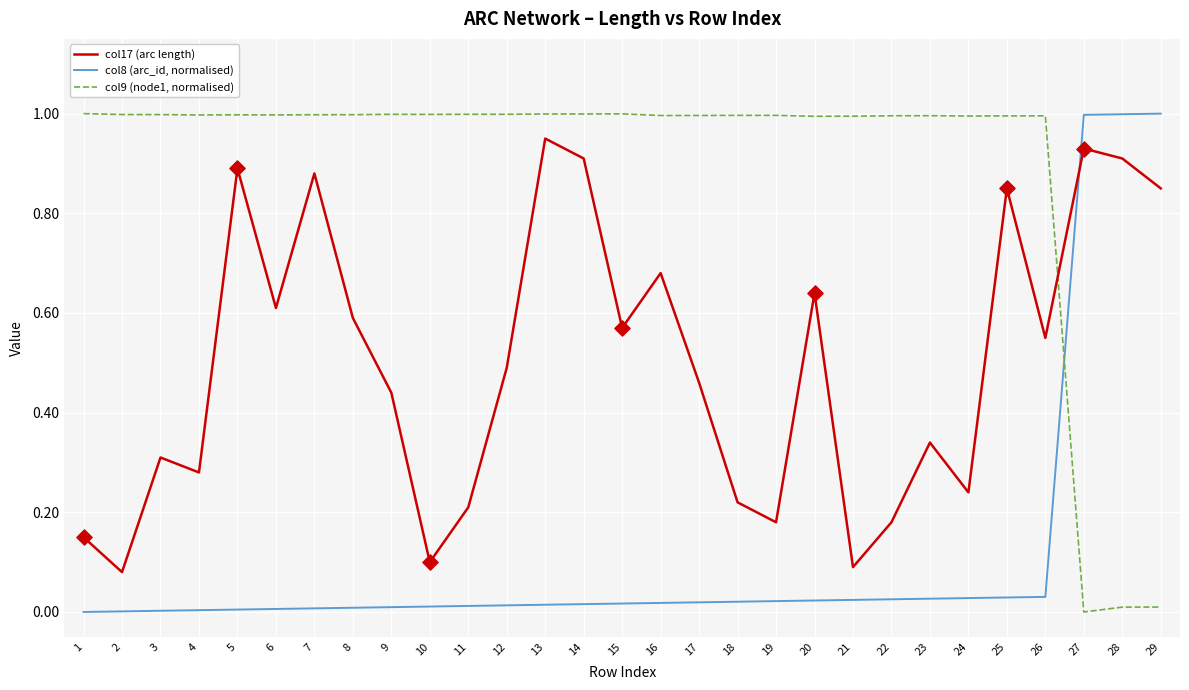

Which series has the largest total across all categories?

col9 (node1, normalised)